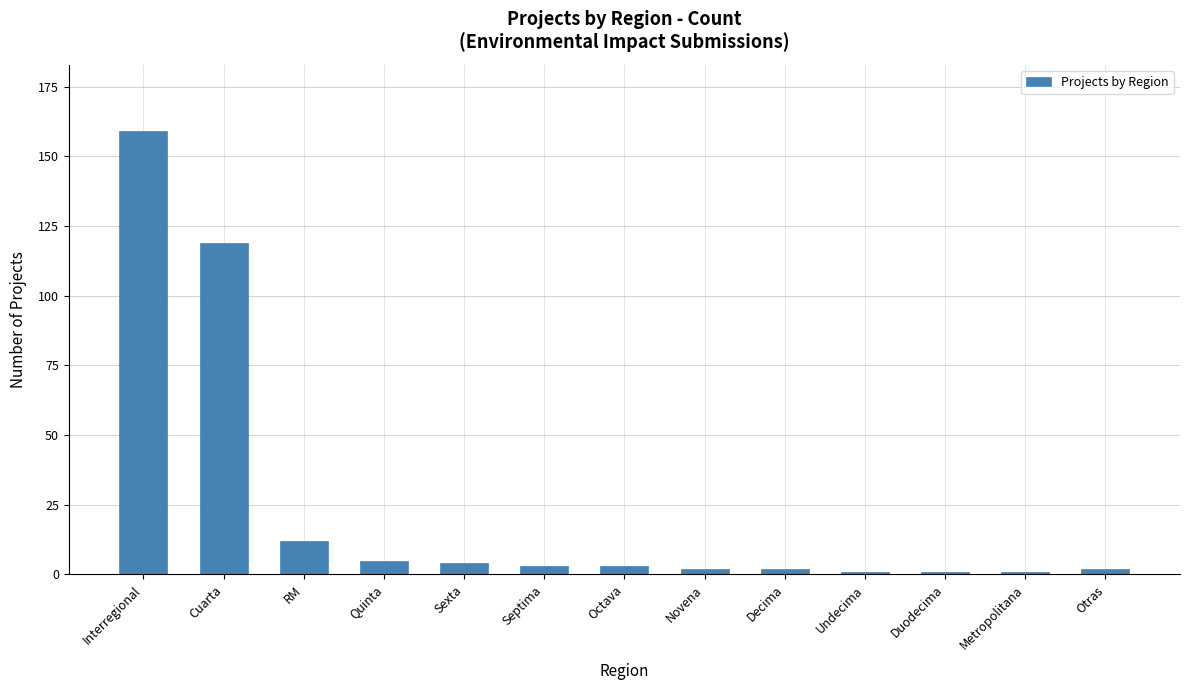

The value at RM is 6. True or false?

False